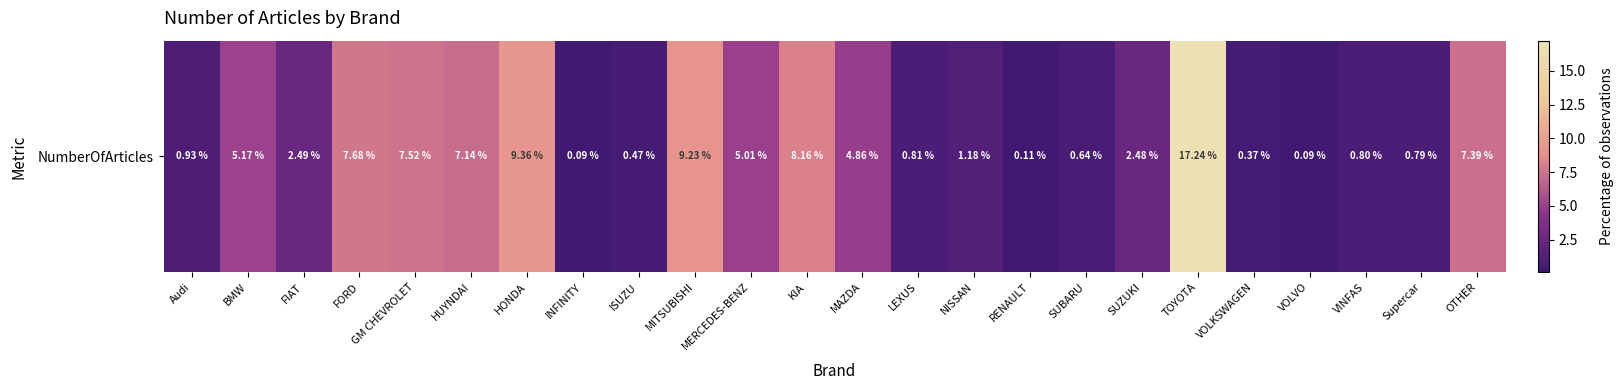

List the labels in order of value, largest first.

TOYOTA, HONDA, MITSUBISHI, KIA, FORD, GM CHEVROLET, OTHER, HUYNDAI, BMW, MERCEDES-BENZ, MAZDA, FIAT, SUZUKI, NISSAN, Audi, LEXUS, VINFAS, Supercar, SUBARU, ISUZU, VOLKSWAGEN, RENAULT, INFINITY, VOLVO